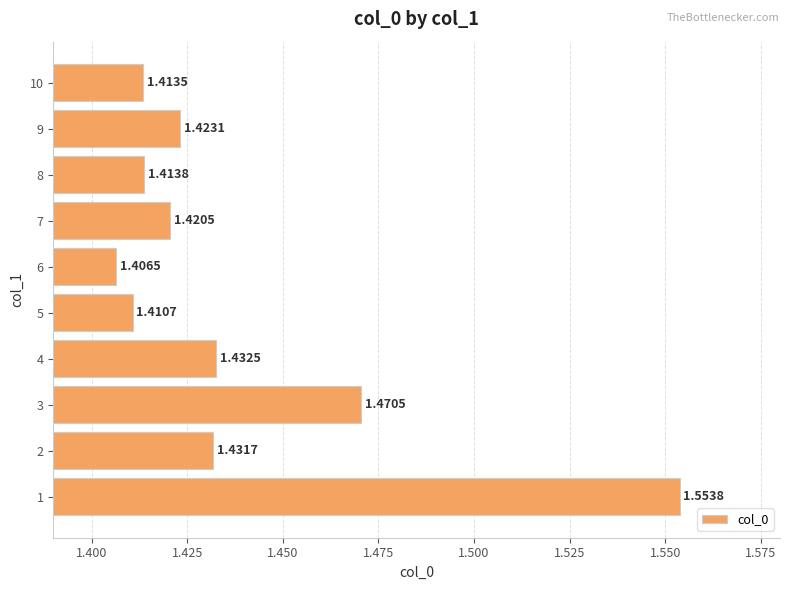

List the labels in order of value, largest first.

1, 3, 4, 2, 9, 7, 8, 10, 5, 6